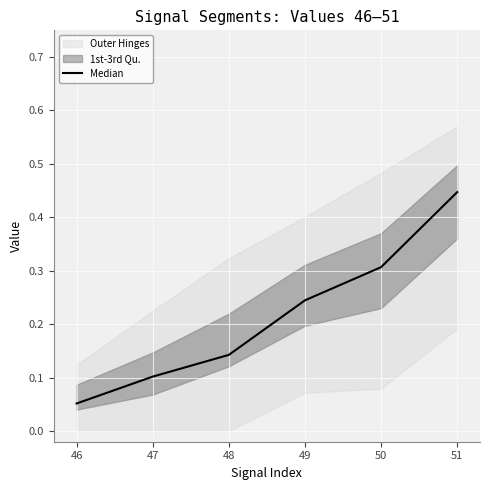

True or false: the data has more than 0 interior local peaks.

False